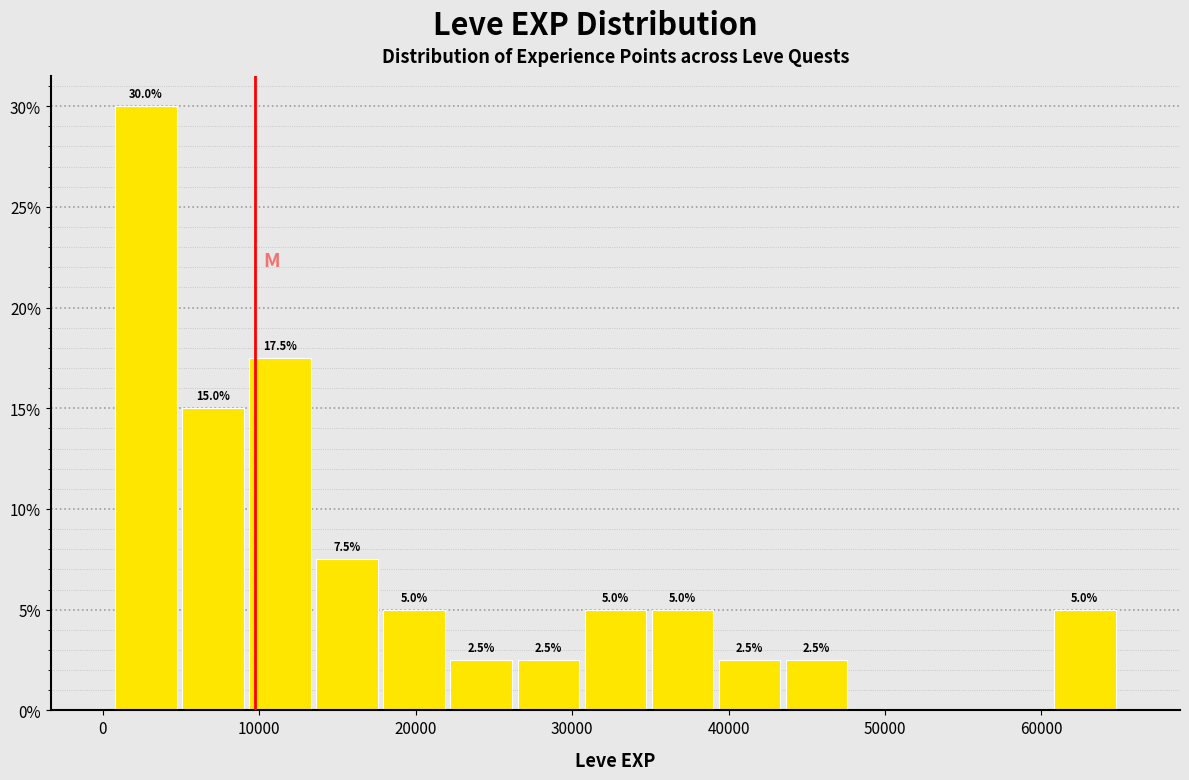

Over which range of the x-axis is the bar tallest?

1000 to 5000